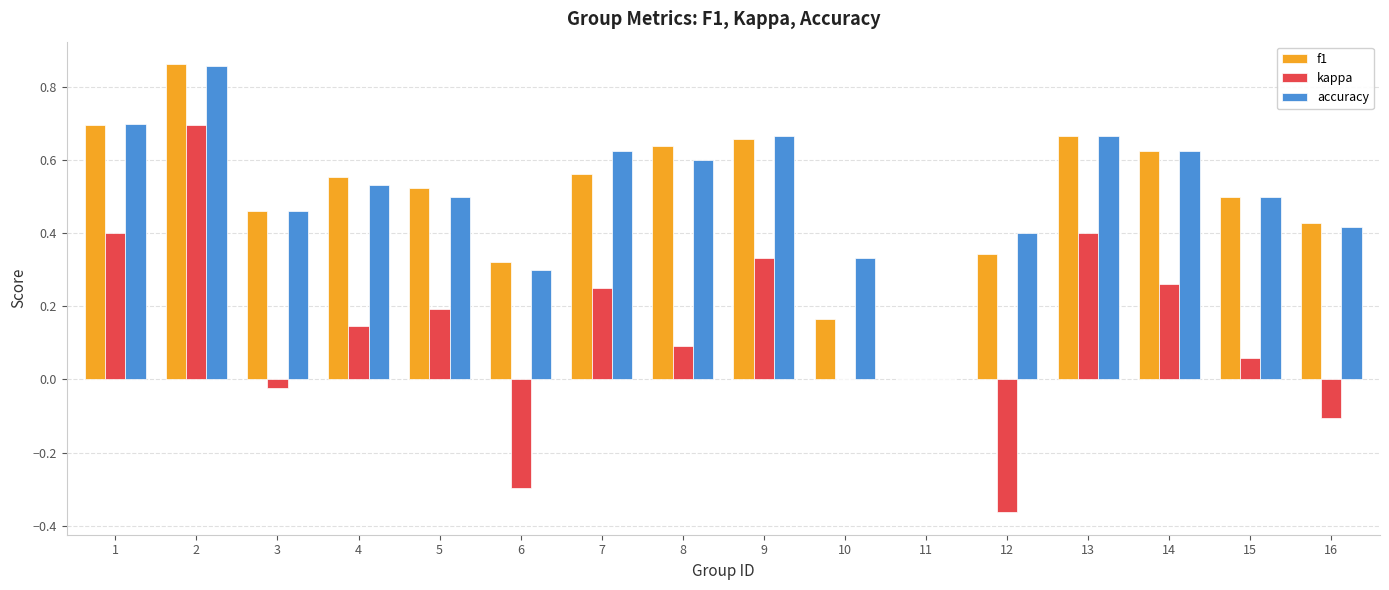

How many values in accuracy are above zero?

15